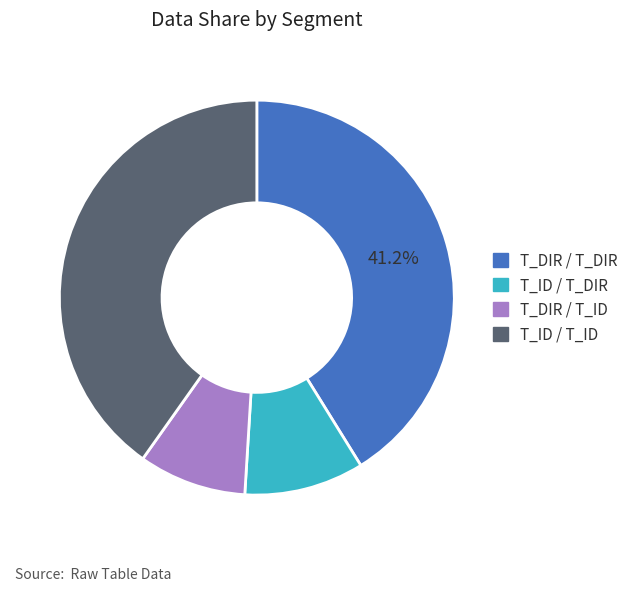

Is there a majority slice in this chart?

No